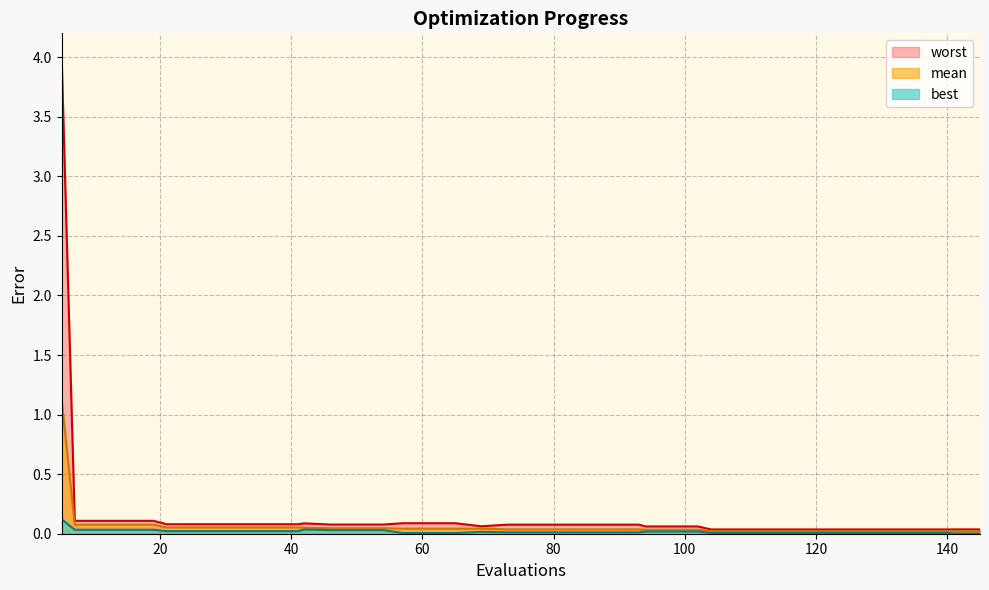

What is the sum of all best values?

0.7